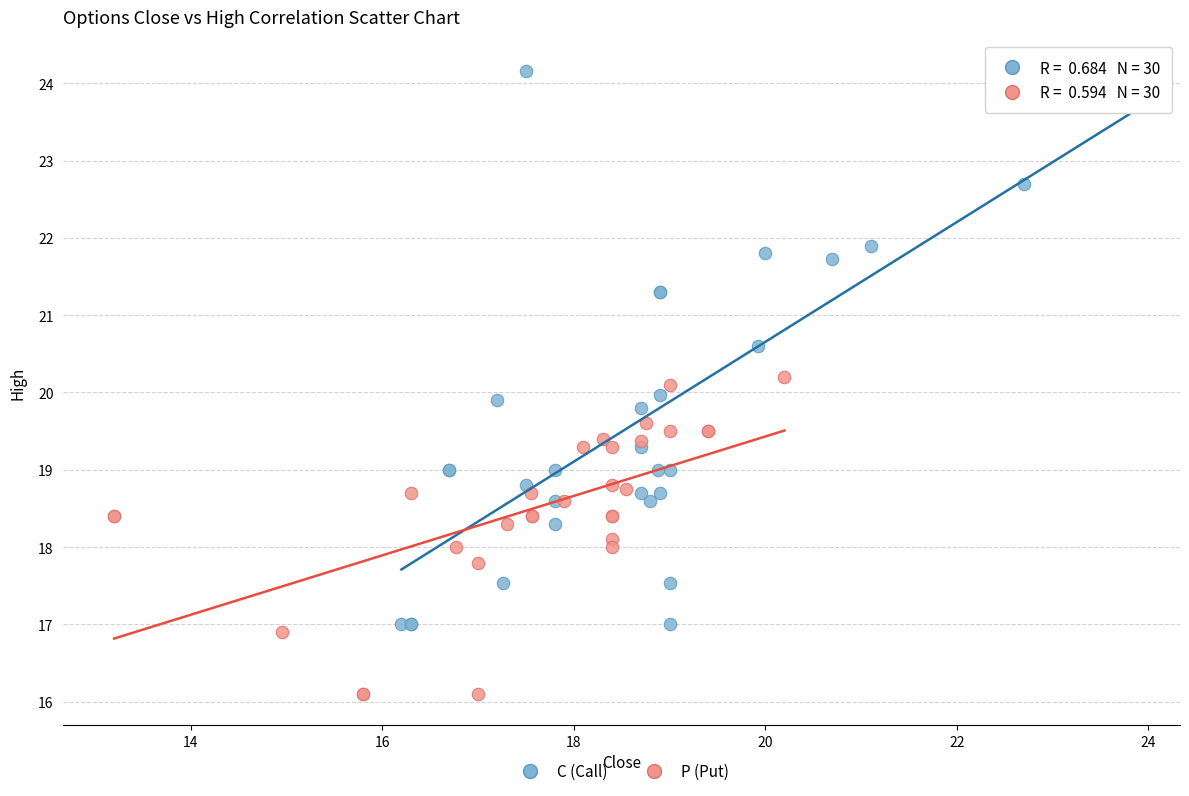

Which series has the largest Y range (max minus min)?

C (Call)